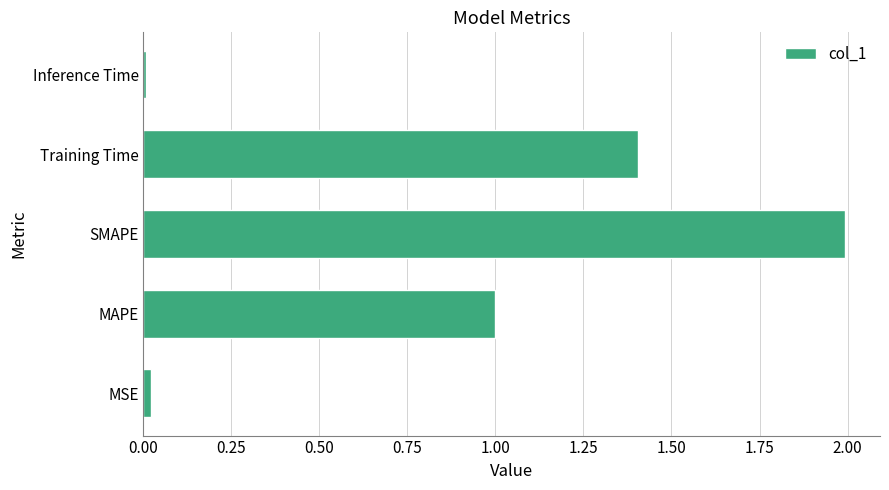

What is the change in value from MAPE to Training Time?

+0.4